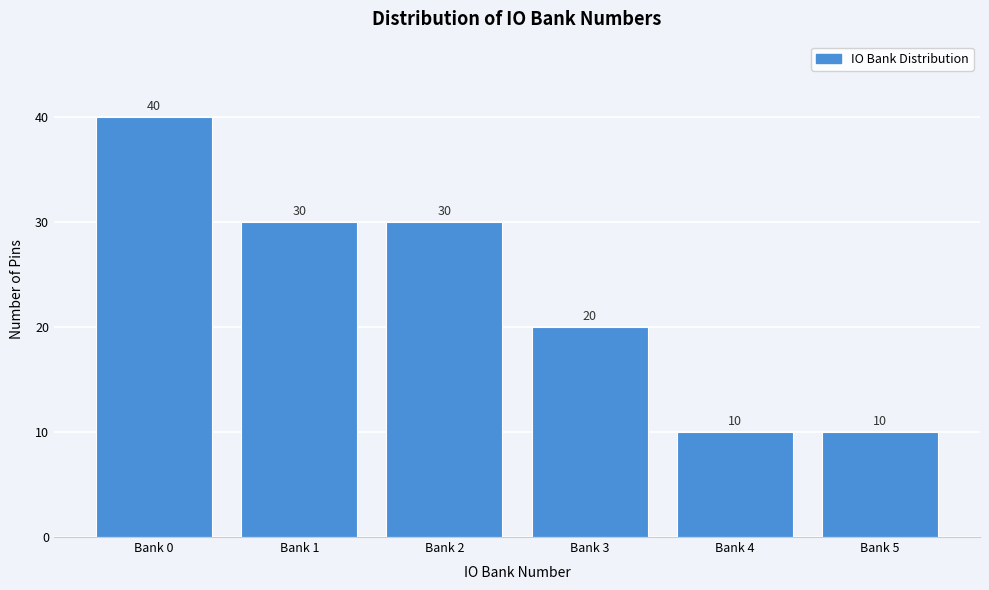

Reading right to left, extract all data points from this chart.

Bank 5=10	Bank 4=10	Bank 3=20	Bank 2=30	Bank 1=30	Bank 0=40